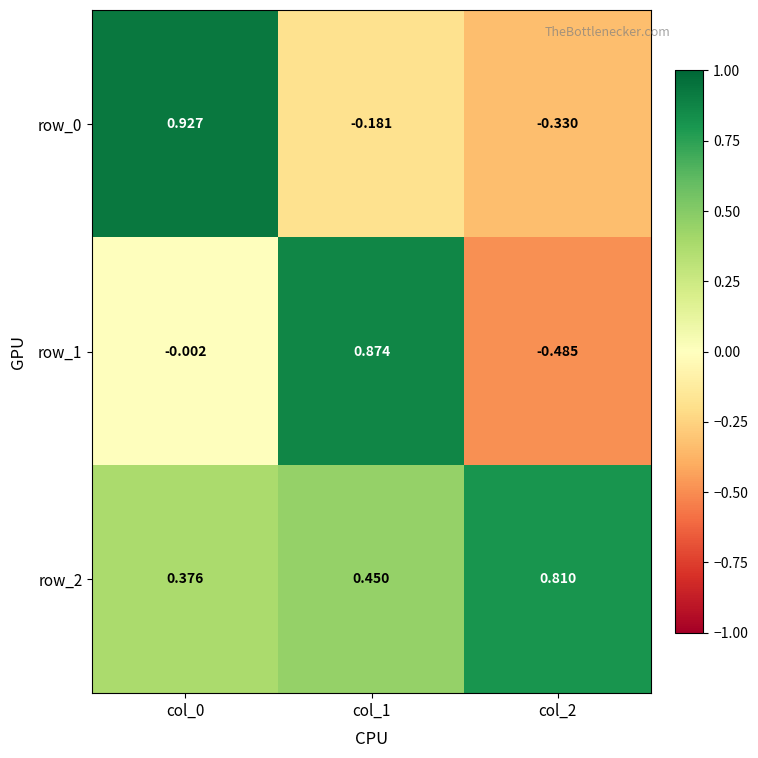

How many positive values does the row_0 series have?

1